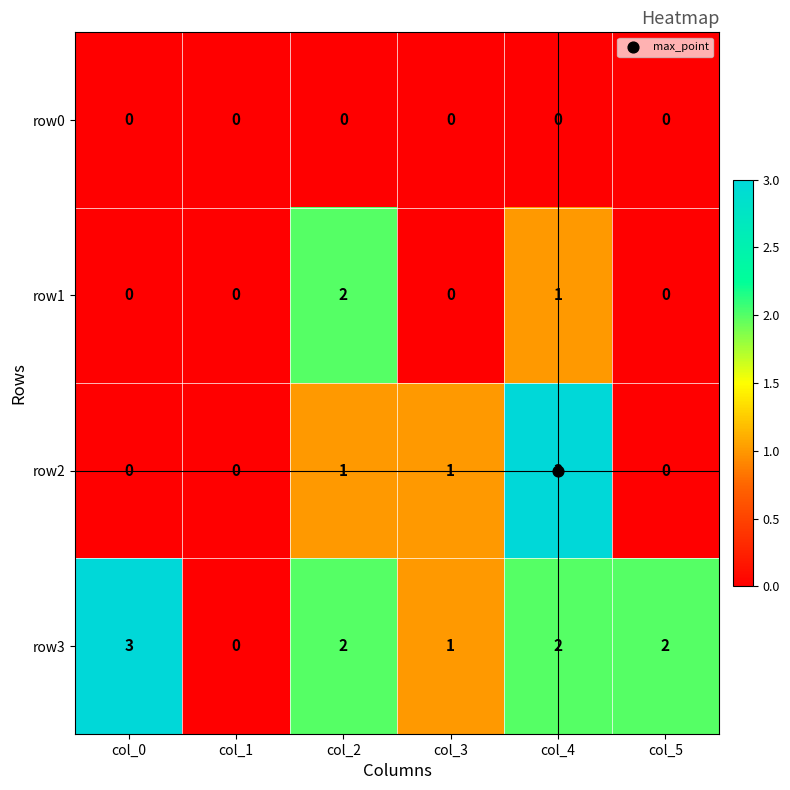

At which category is the sum across all series the highest?

col_4